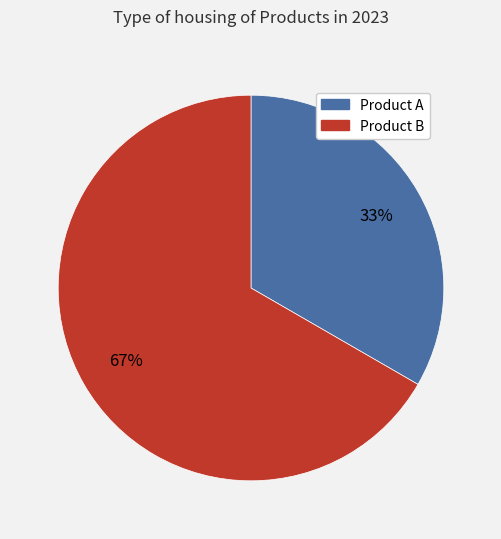

True or false: Product A accounts for 33% of the total.

True